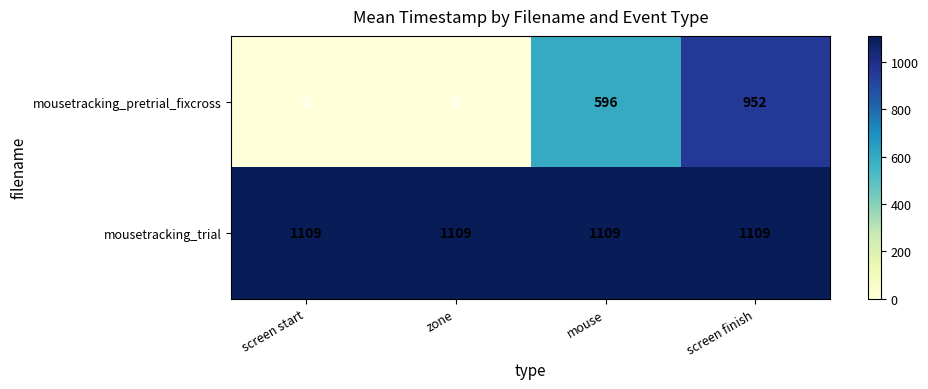

Rank the series by their average value, from highest to lowest.

mousetracking_trial, mousetracking_pretrial_fixcross